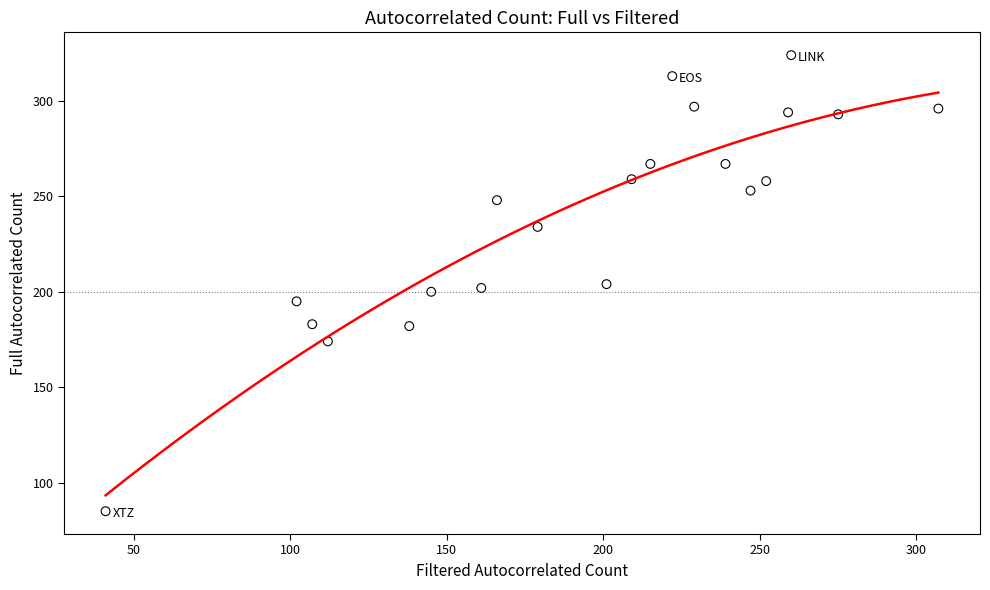

What is the range of X values (max minus min)?

266